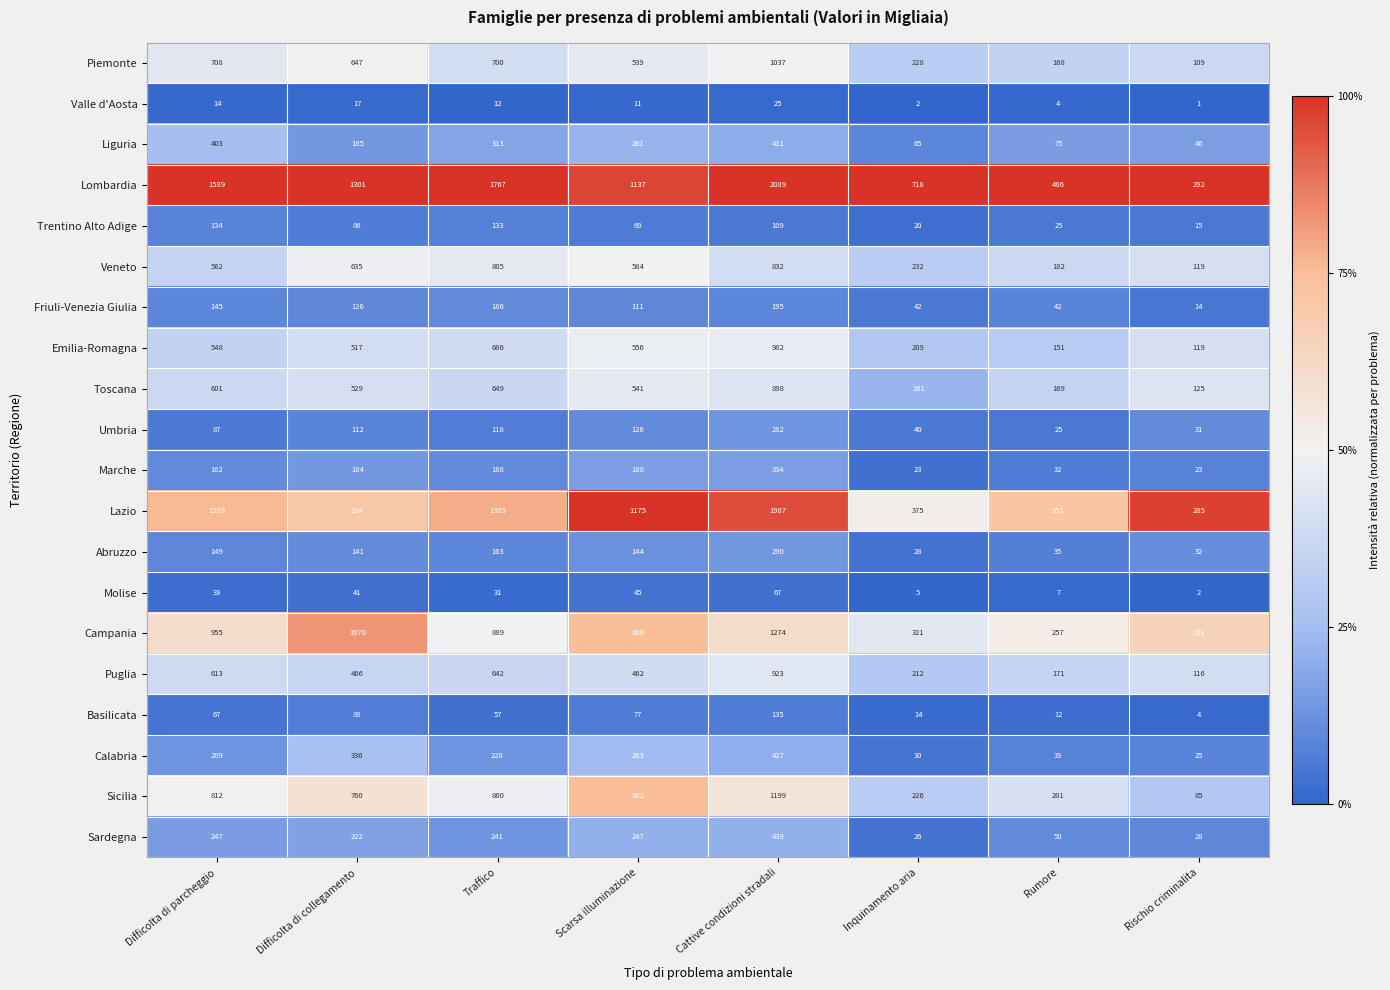

What is the difference between the maximum and minimum values in the Basilicata series?

131